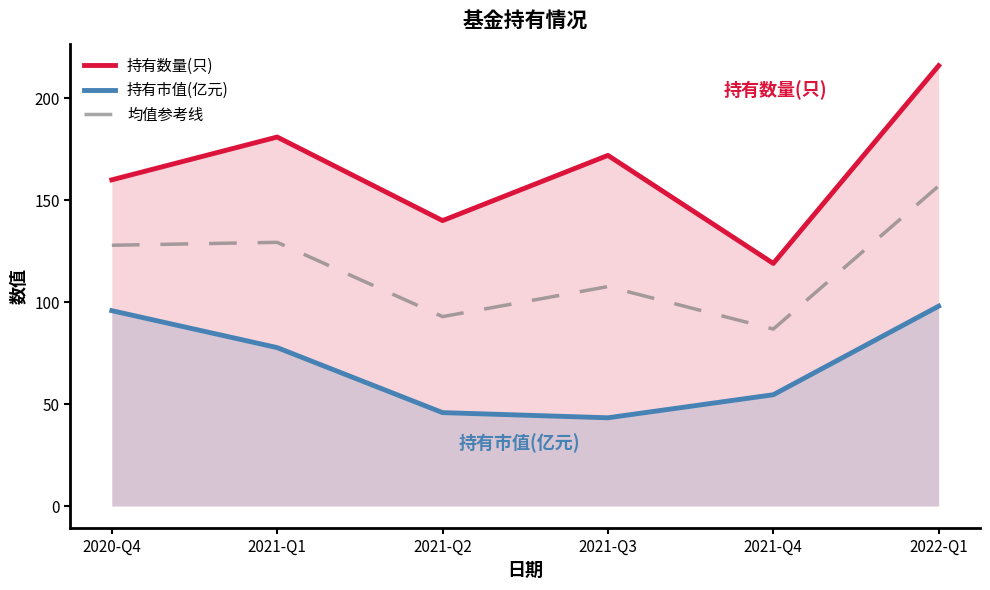

Does the chart have visible grid lines?

No